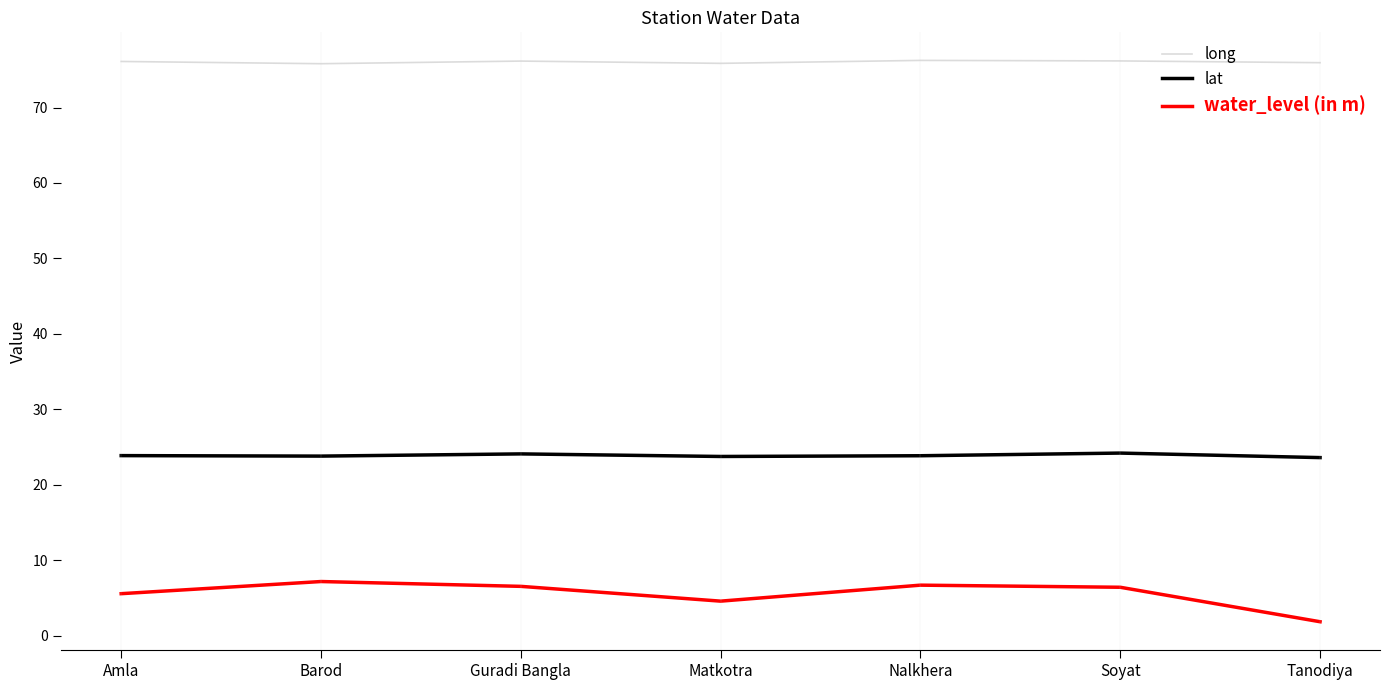

Is the value of long at Guradi Bangla greater than the value of lat at Soyat?

Yes